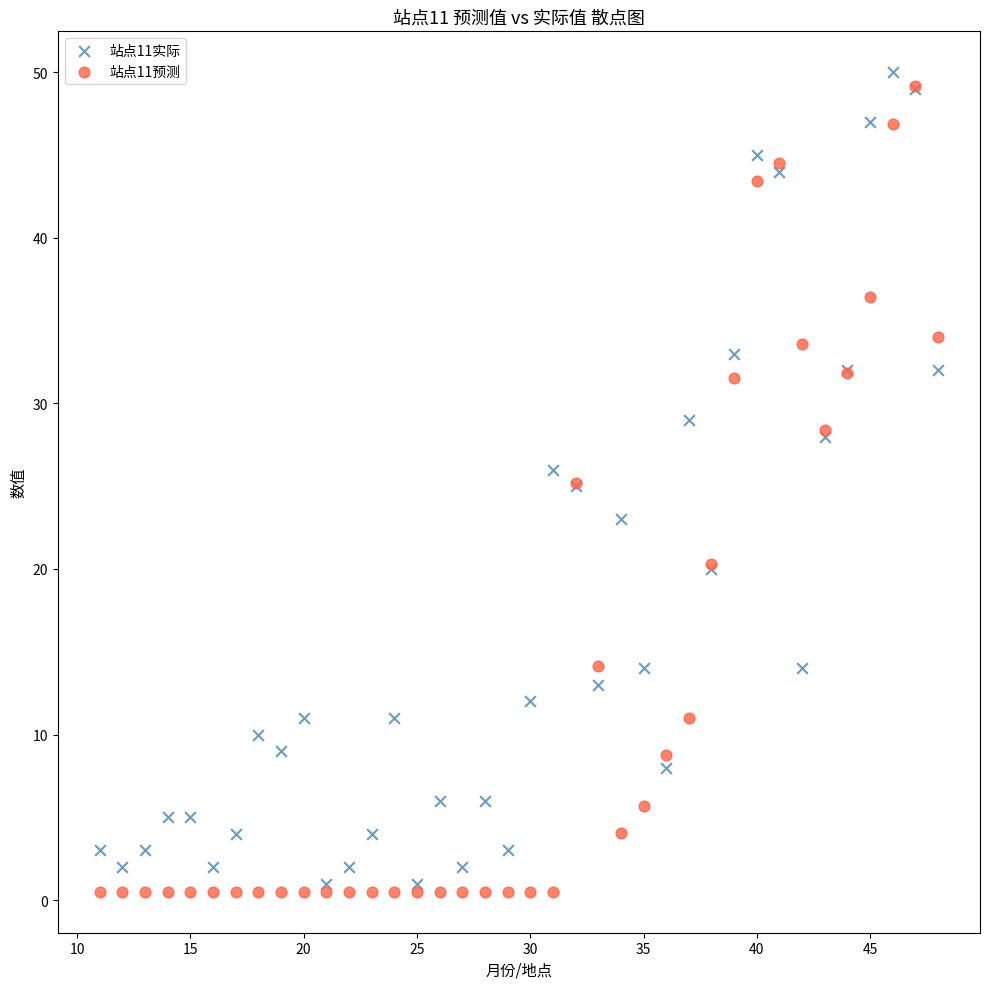

What are all the series names shown in the legend?

站点11实际, 站点11预测